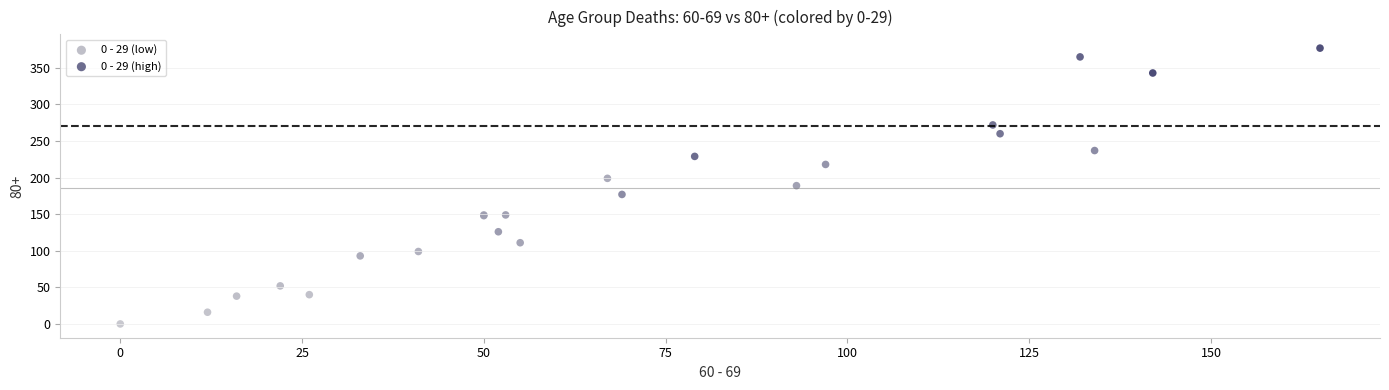

Which series reaches the maximum Y coordinate?

0 - 29 (high)